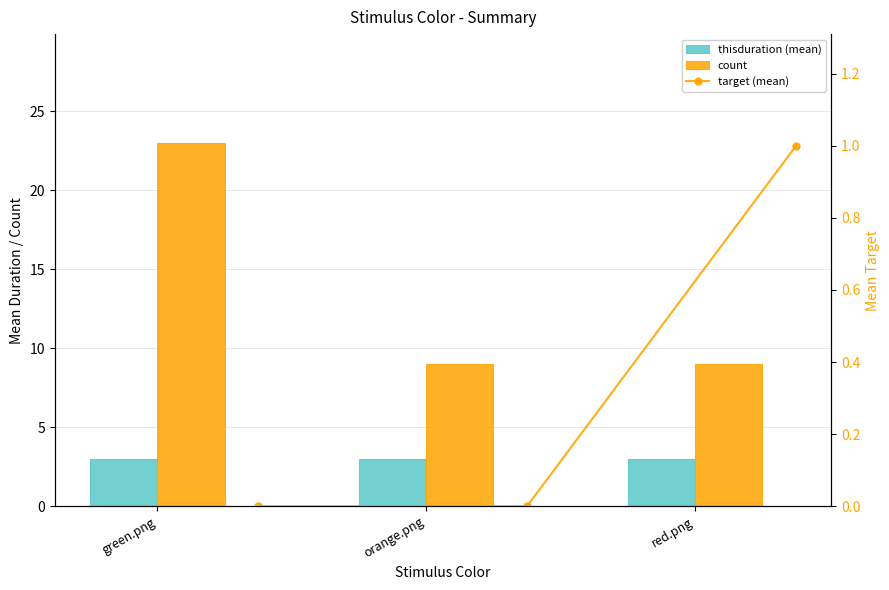

What is the label of the 2nd bar from the left?

orange.png